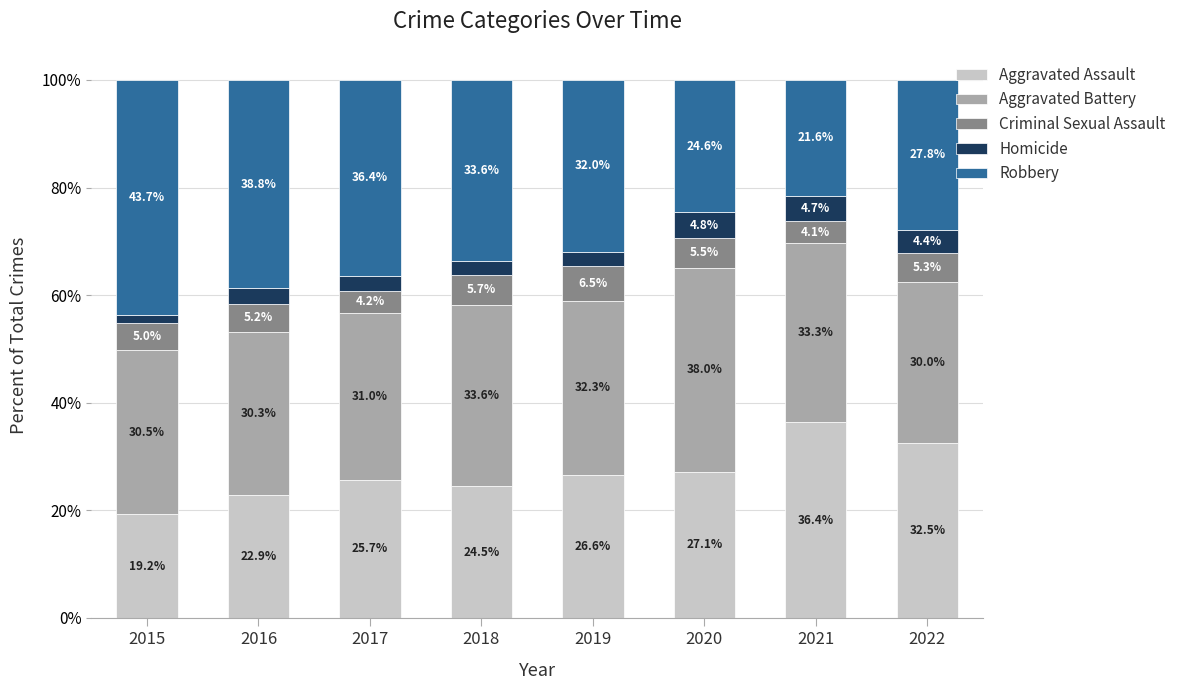

Rank the categories by Aggravated Assault value from highest to lowest.

2021, 2022, 2020, 2019, 2017, 2018, 2016, 2015